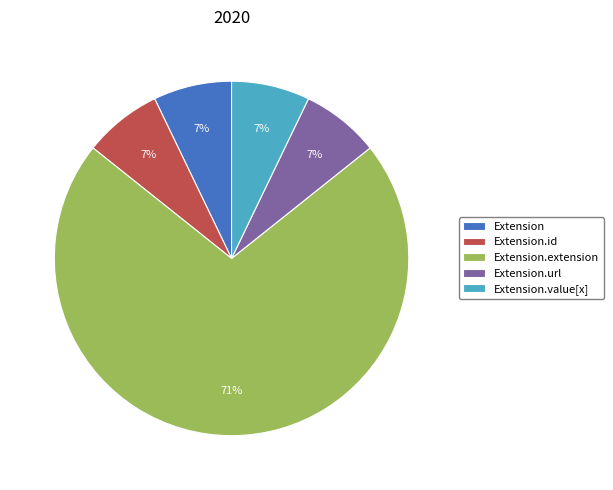

To the nearest percent, what portion does Extension.url represent?

7%